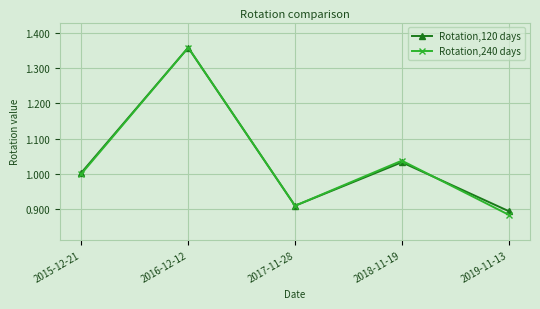

True or false: Rotation,240 days has more than 0 interior local peaks.

True